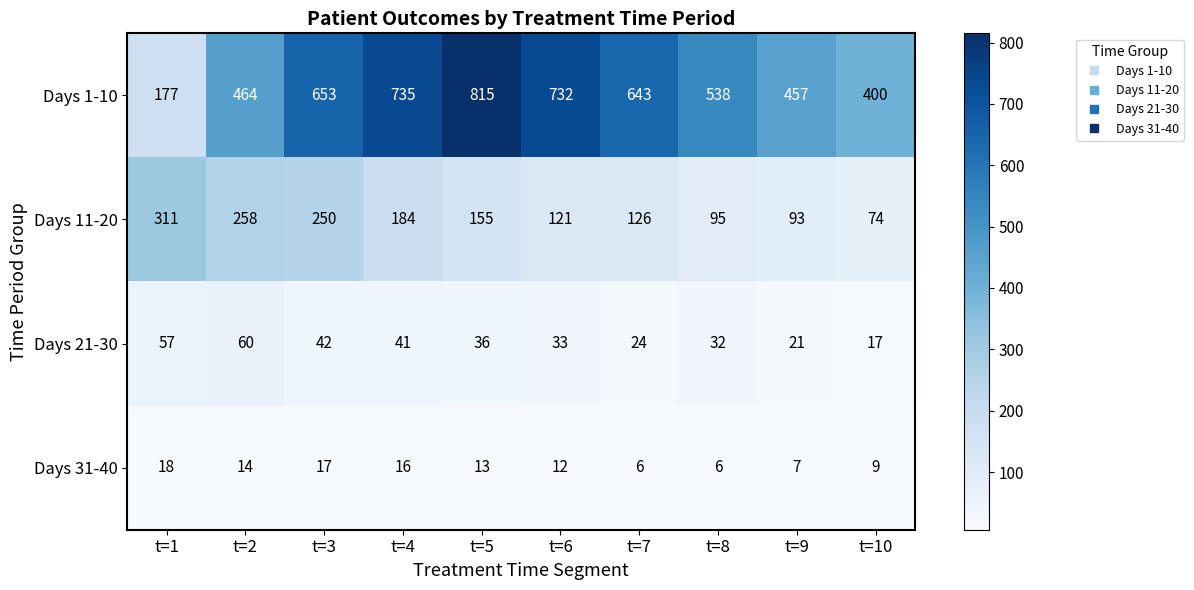

What is the difference between the Days 1-10 values at t=5 and t=10?

415